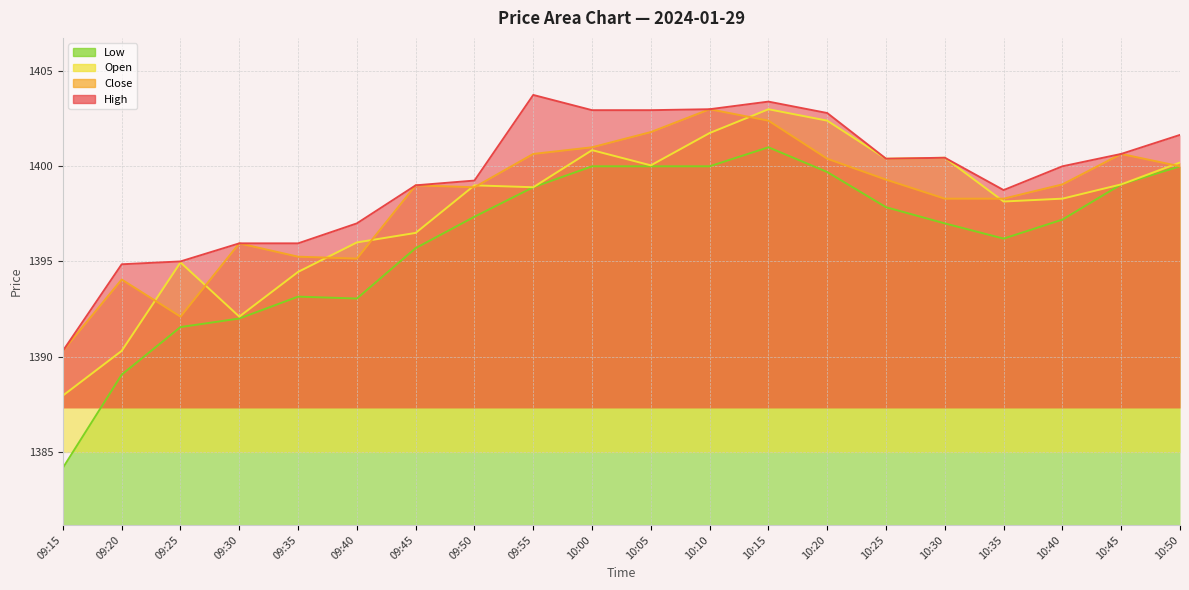

Reading right to left, what are all the values shown in this chart?

High: 10:50=1401.7	10:45=1400.7	10:40=1400.0	10:35=1398.8	10:30=1400.5	10:25=1400.4	10:20=1402.8	10:15=1403.4	10:10=1403.0	10:05=1403.0	10:00=1403.0	09:55=1403.8	09:50=1399.2	09:45=1399.0	09:40=1397.0	09:35=1396.0	09:30=1396.0	09:25=1395.0	09:20=1394.8	09:15=1390.3
Close: 10:50=1400.0	10:45=1400.7	10:40=1399.0	10:35=1398.3	10:30=1398.3	10:25=1399.3	10:20=1400.4	10:15=1402.4	10:10=1403.0	10:05=1401.8	10:00=1401.0	09:55=1400.7	09:50=1398.9	09:45=1399.0	09:40=1395.2	09:35=1395.2	09:30=1396.0	09:25=1392.1	09:20=1394.0	09:15=1390.3
Open: 10:50=1400.2	10:45=1399.0	10:40=1398.3	10:35=1398.2	10:30=1400.5	10:25=1400.4	10:20=1402.4	10:15=1403.0	10:10=1401.8	10:05=1400.0	10:00=1400.8	09:55=1398.9	09:50=1399.0	09:45=1396.5	09:40=1396.0	09:35=1394.5	09:30=1392.1	09:25=1395.0	09:20=1390.3	09:15=1388.0
Low: 10:50=1400.0	10:45=1399.0	10:40=1397.2	10:35=1396.2	10:30=1397.0	10:25=1397.8	10:20=1399.7	10:15=1401.0	10:10=1400.0	10:05=1400.0	10:00=1400.0	09:55=1398.9	09:50=1397.3	09:45=1395.7	09:40=1393.0	09:35=1393.2	09:30=1392.0	09:25=1391.5	09:20=1389.0	09:15=1384.2